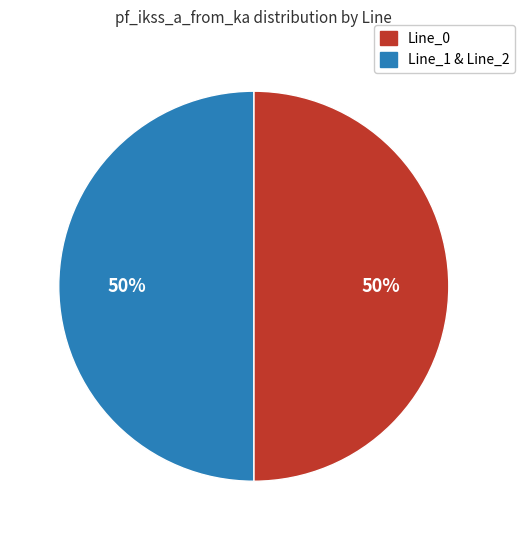

To the nearest percent, what is the average slice percentage?

50%